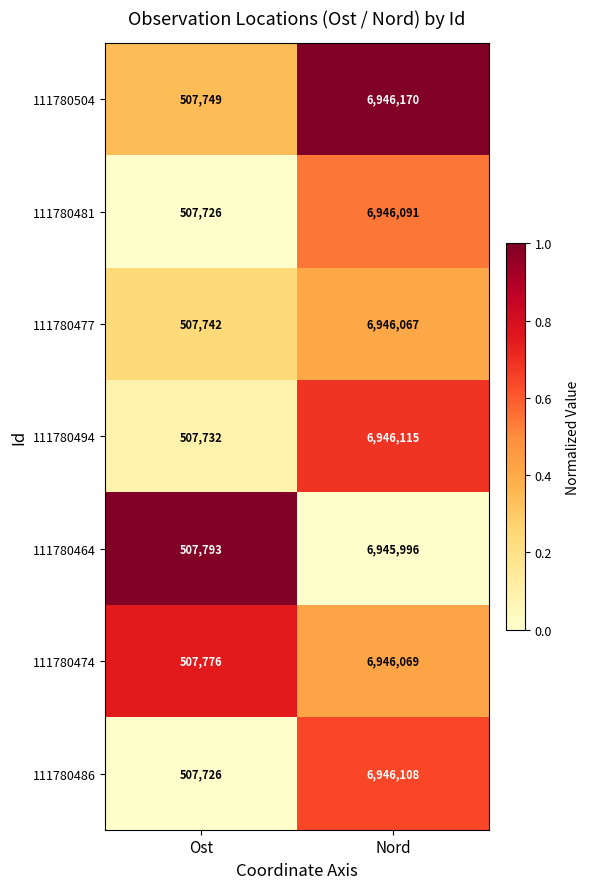

The 111780474 series shows 507776 at Ost. True or false?

True